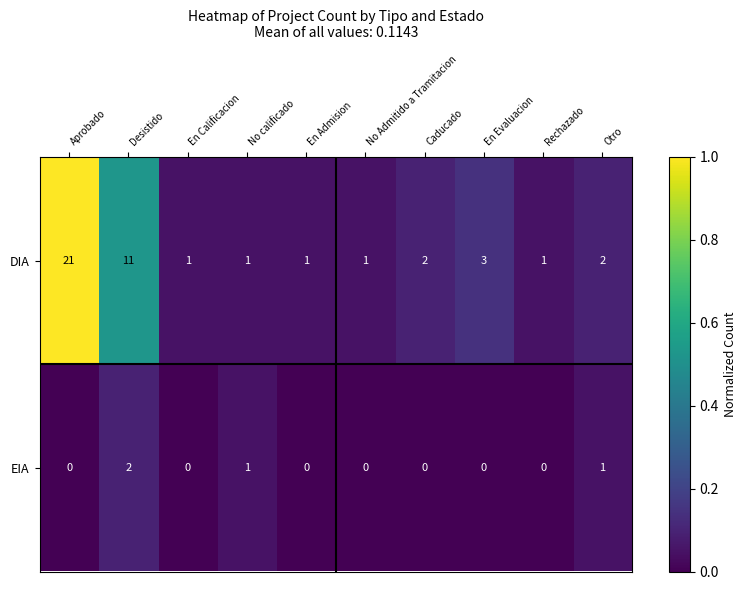

What is the sum of all DIA values?

44